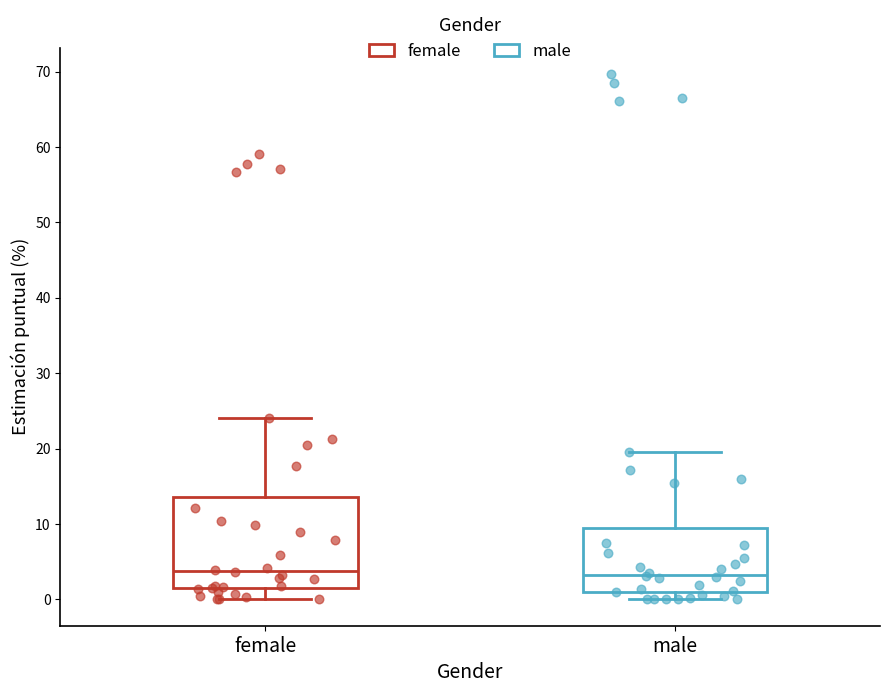

Reading left to right, read every box against the y-axis: the position of its median line, the range the box covers, and the ends of its whiskers. The values are not printed on the chart, so give them approximately, as read against the axis.

female: median 4, box 1 to 14, whiskers 0 to 24
male: median 3, box 1 to 9, whiskers 0 to 20